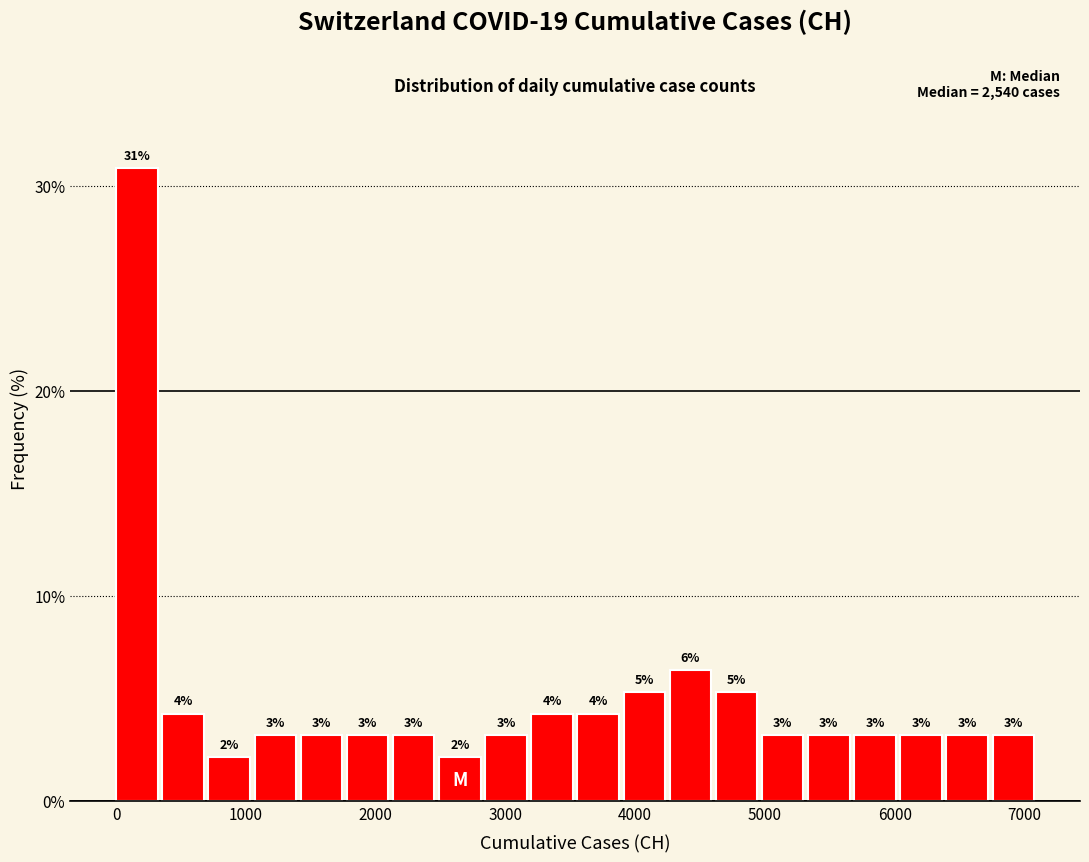

Read against the x-axis, roughly where is the centre of the tallest bar?

200